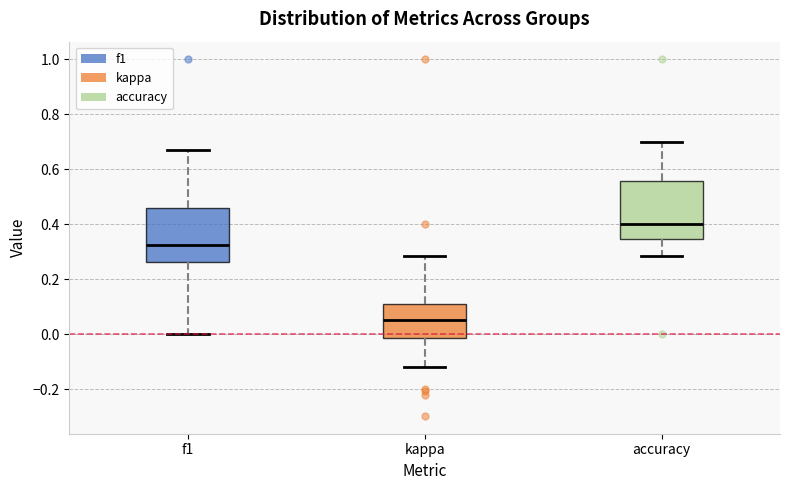

Where does the median line of the box for kappa sit on the y-axis? The values are not printed on the chart, so give them approximately, as read against the axis.

0.06